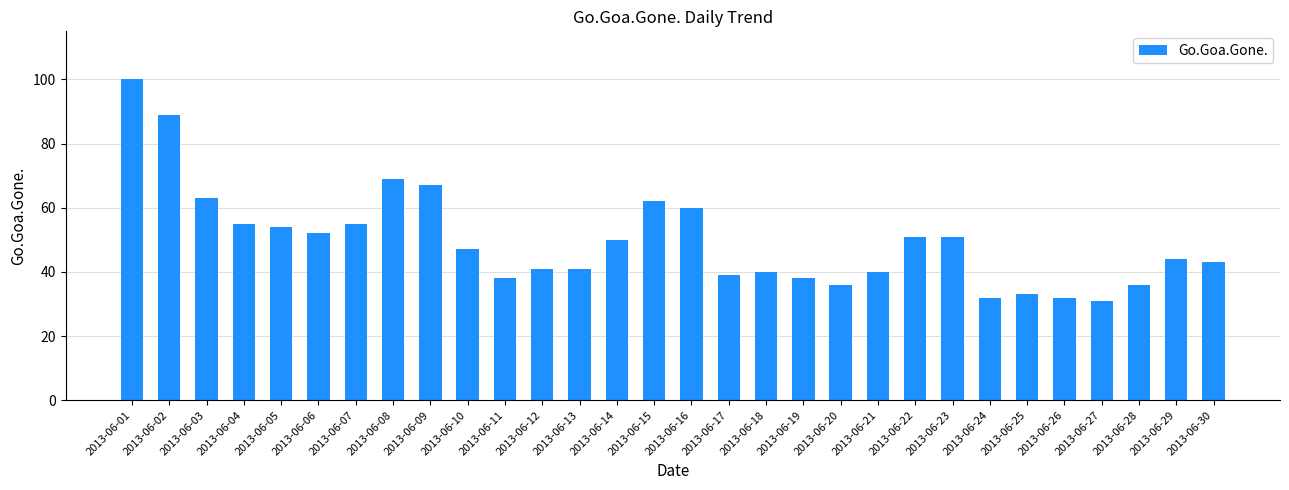

What is the difference between the second highest and minimum values?

58